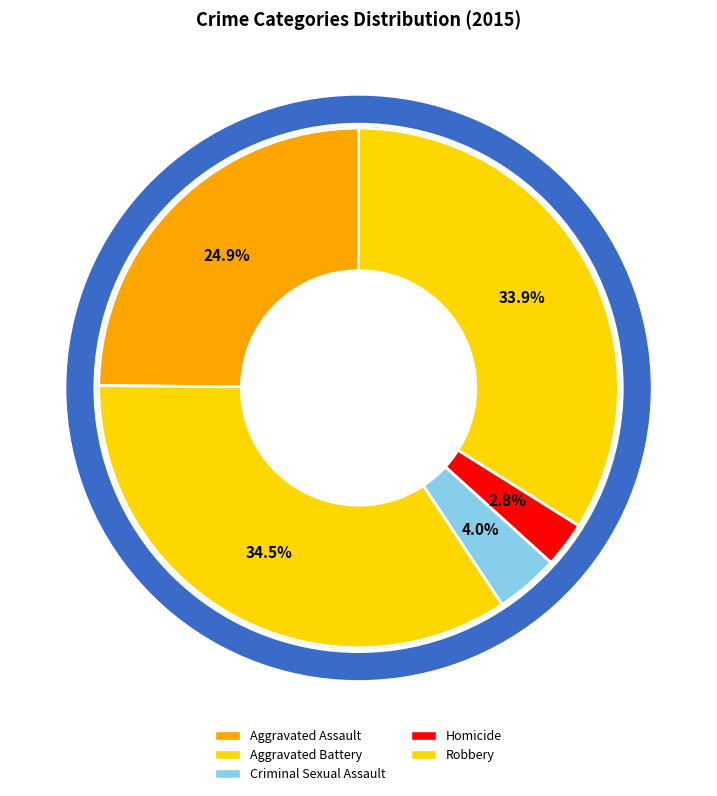

What percentage is the Criminal Sexual Assault slice, to the nearest percent?

4%